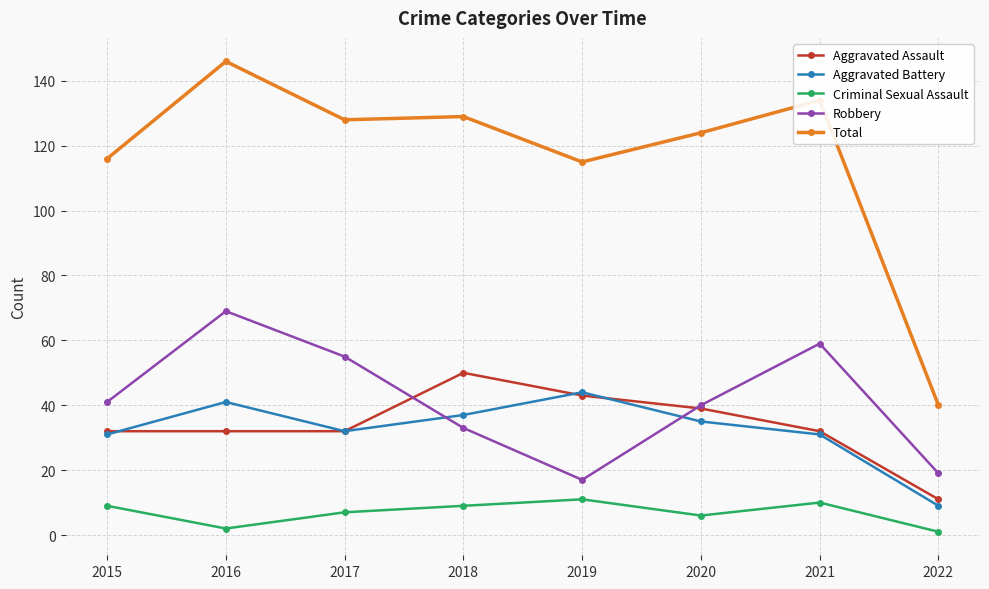

Count the Aggravated Assault values in the range 32 to 43.

6